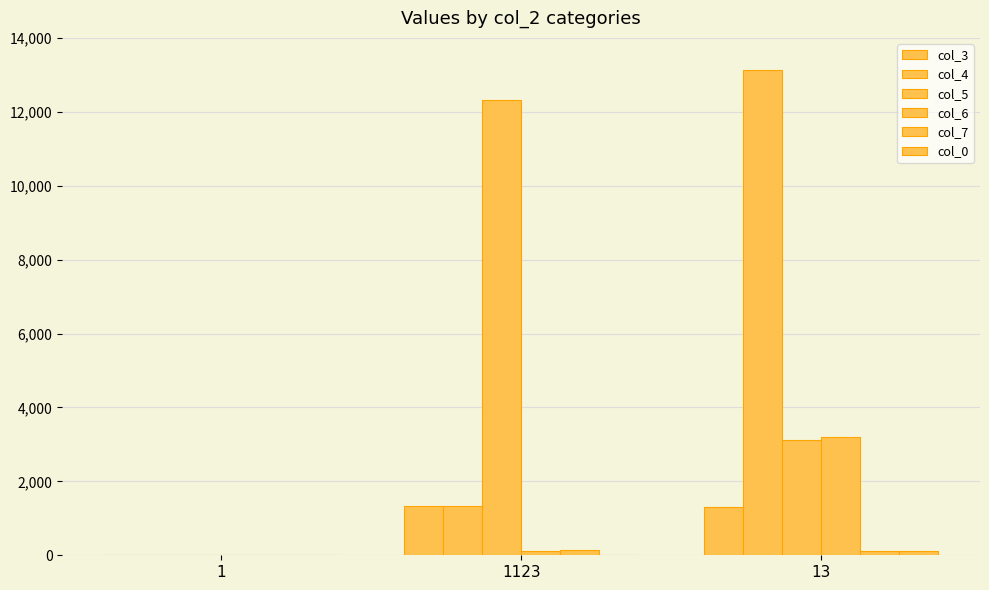

At 13, list the series in order from smallest to largest.

col_0, col_7, col_3, col_5, col_6, col_4